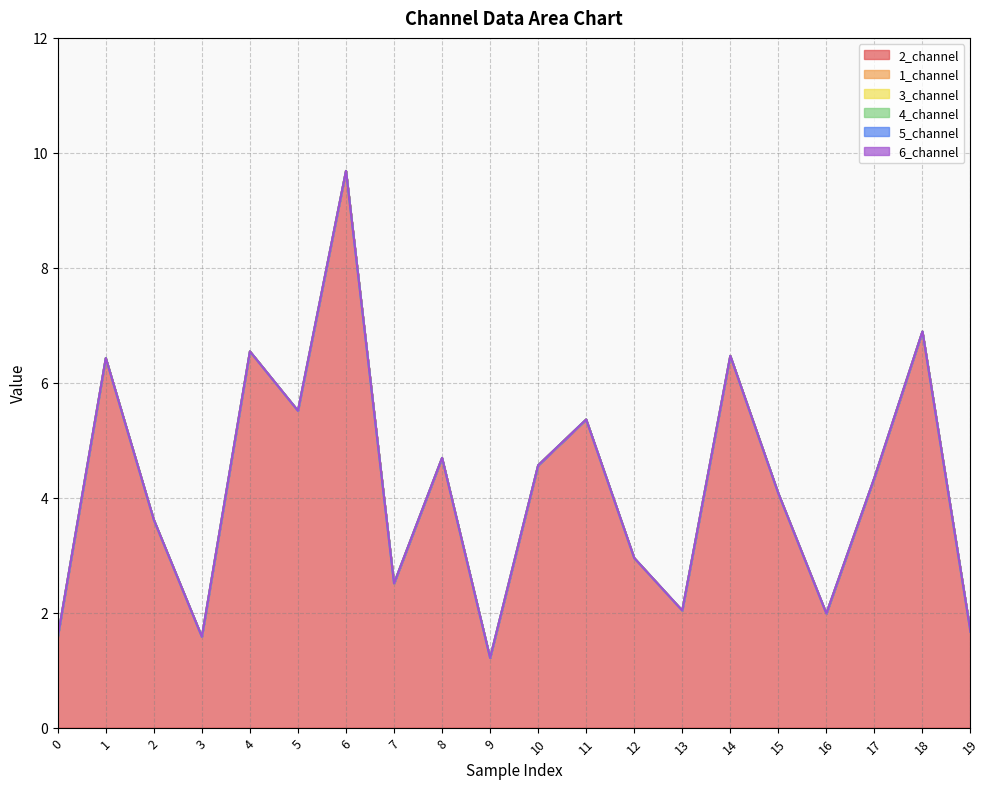

At which label is 2_channel closest to 5?

8